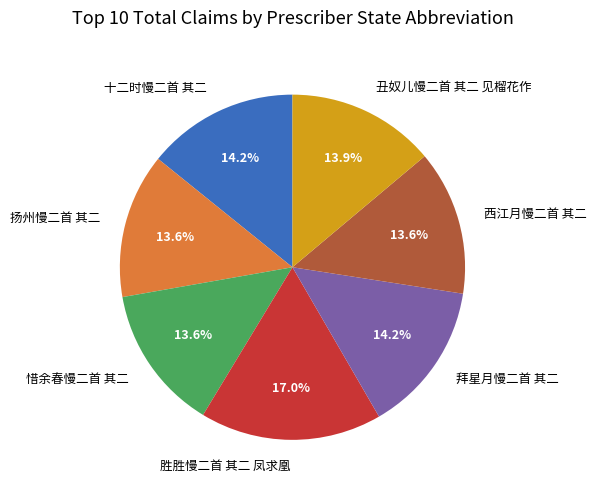

To the nearest percent, what portion does 拜星月慢二首 其二 represent?

14%